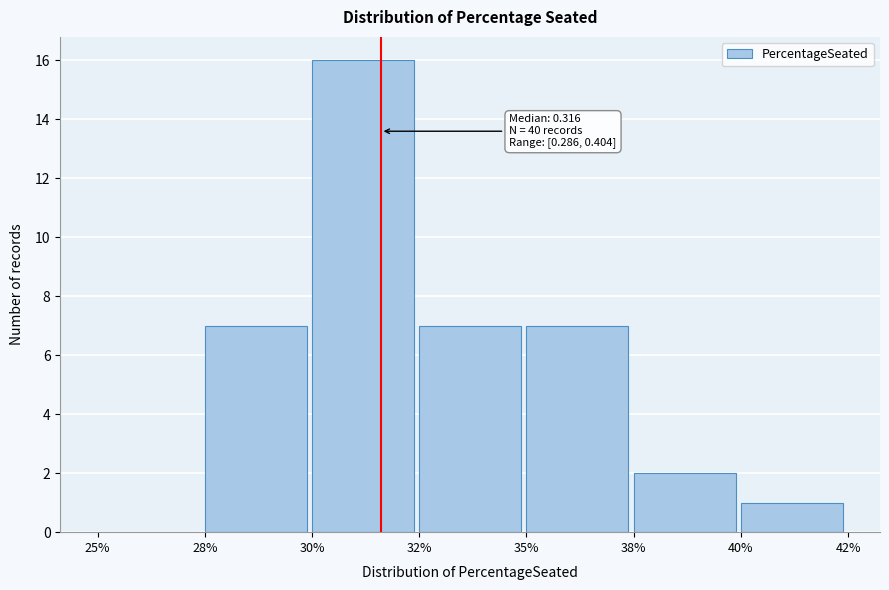

Reading left to right, transcribe all the data shown in this chart.

25%=0	28%=7	30%=16	32%=7	35%=7	38%=2	40%=1